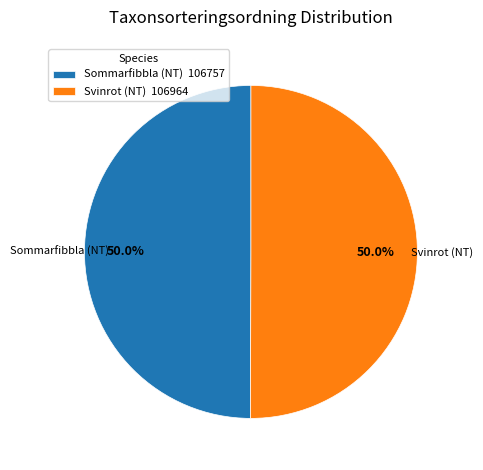

What percentage is NOT represented by Svinrot (NT) 106964?

50.0%